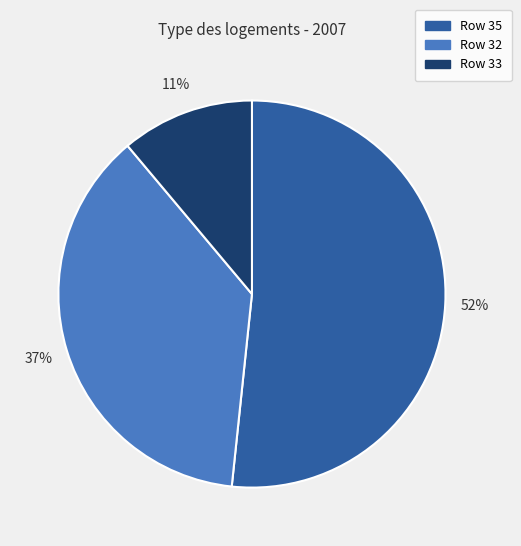

What percentage is the Row 32 slice, to the nearest percent?

37%